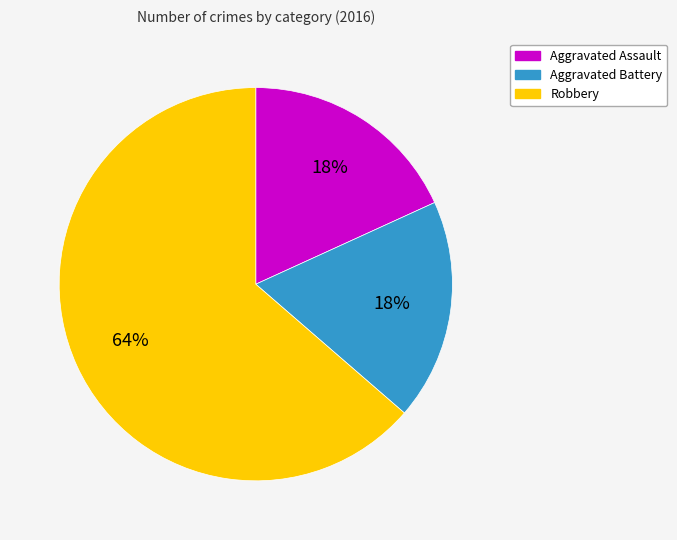

To the nearest percent, what is the average slice percentage?

33%